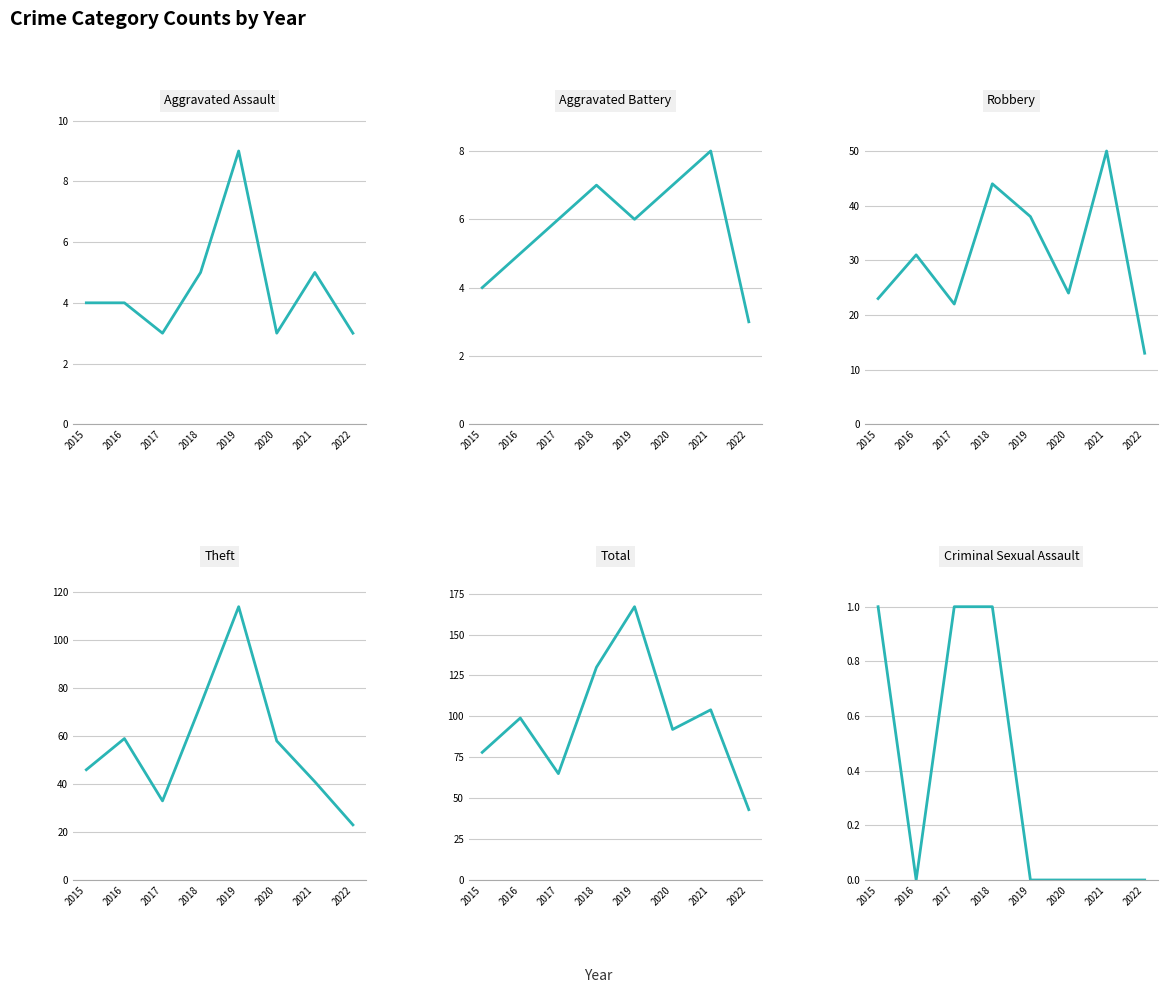

The Aggravated Battery series shows 7 at 2020. True or false?

True